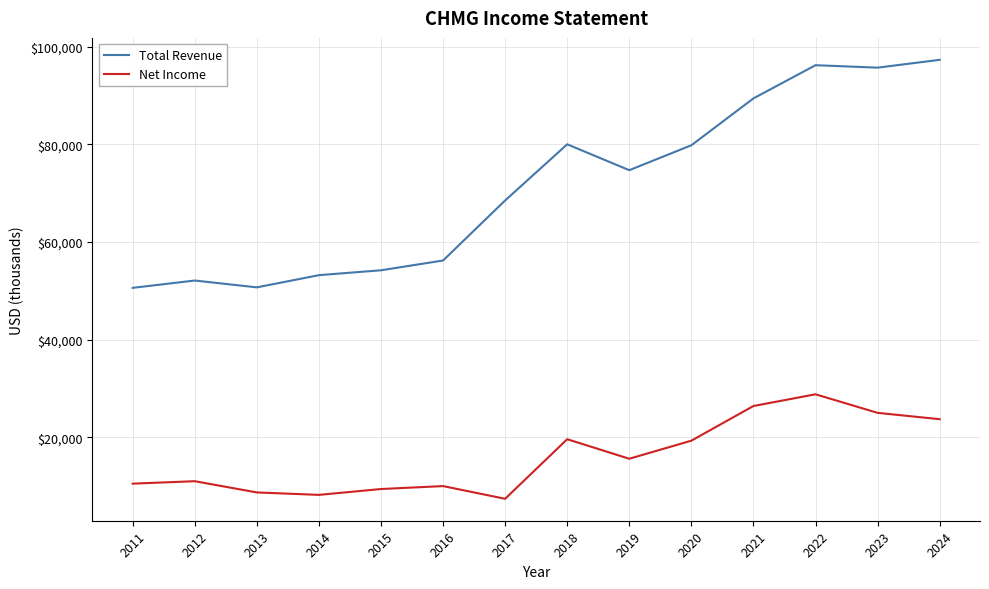

What are all the series names shown in the legend?

Total Revenue, Net Income